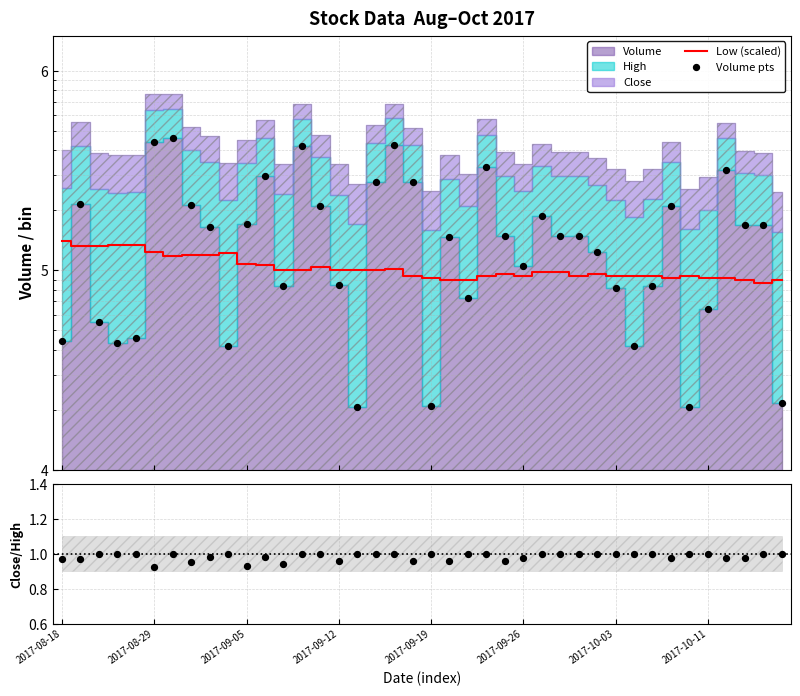

At how many categories does at least one series exceed 188839?

13